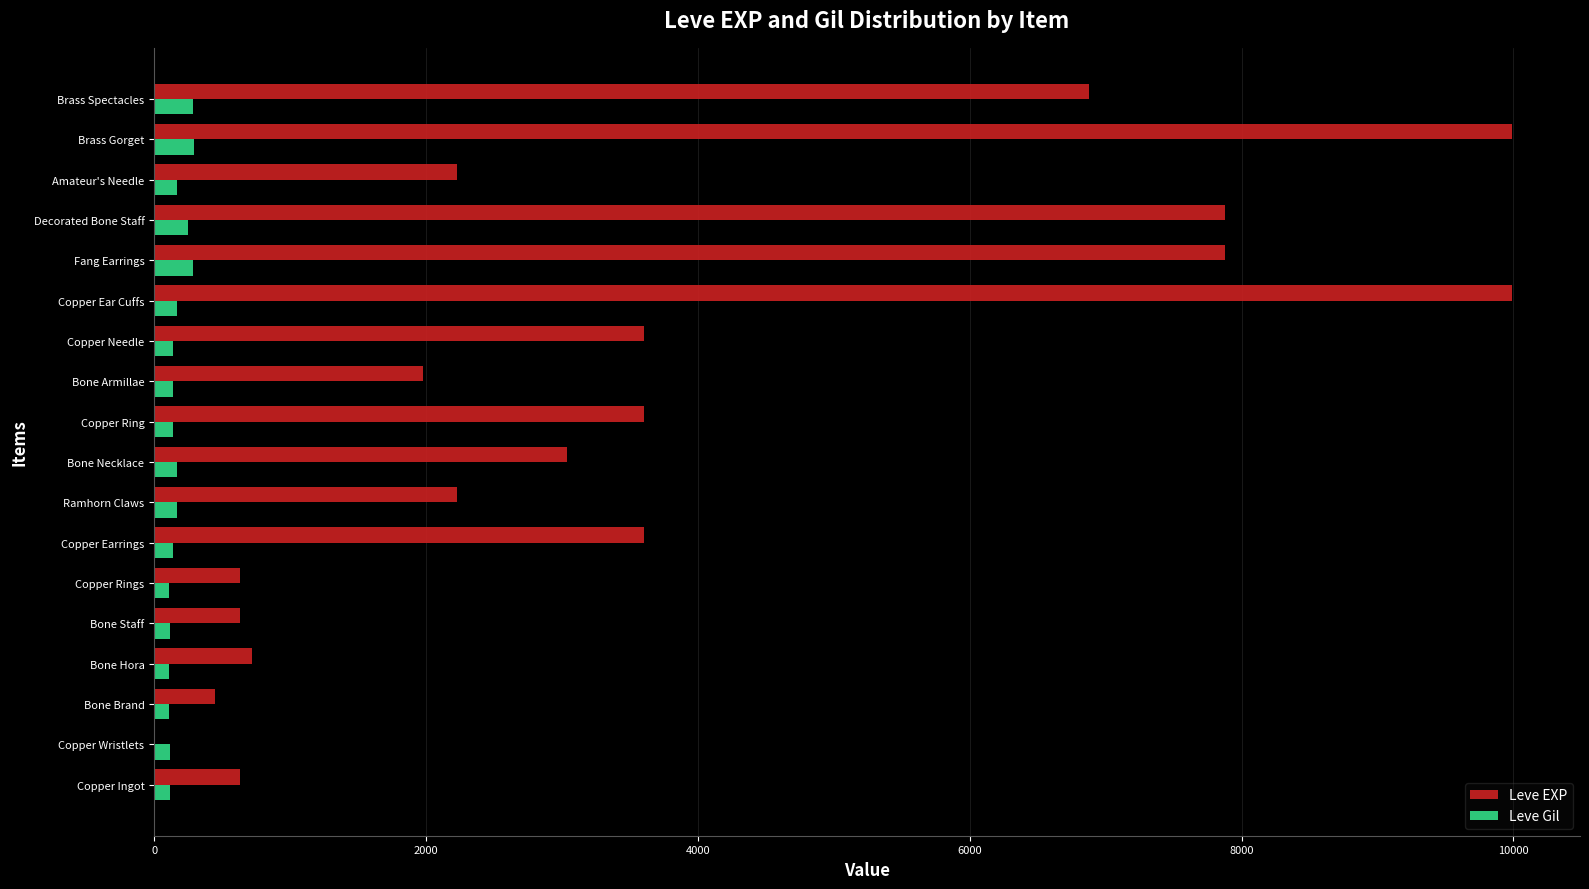

What is the sum of the Leve Gil values at Brass Spectacles and Brass Gorget?

581